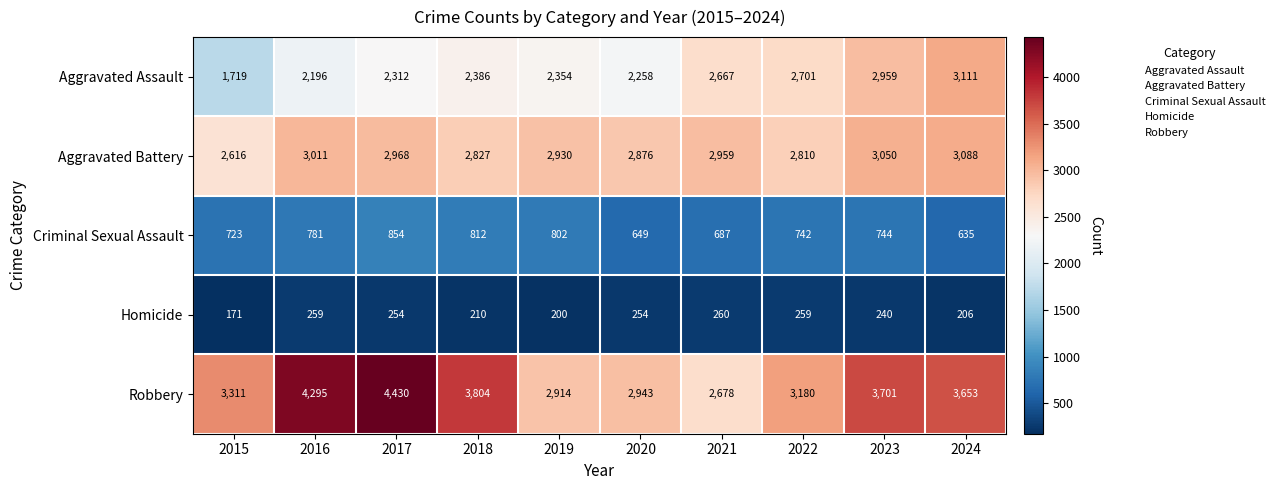

Rank the series by their maximum value, from highest to lowest.

Robbery, Aggravated Assault, Aggravated Battery, Criminal Sexual Assault, Homicide